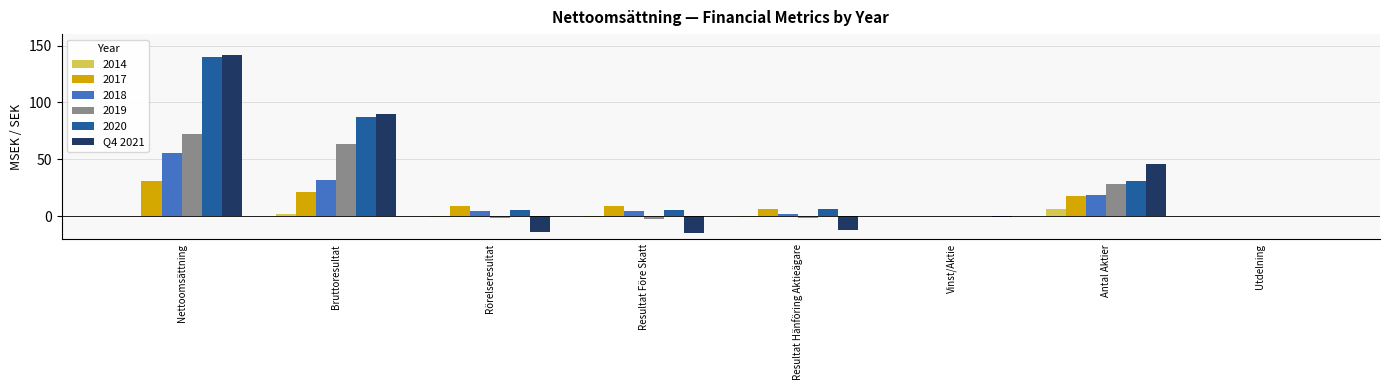

What is the maximum value shown in the chart?

141.7